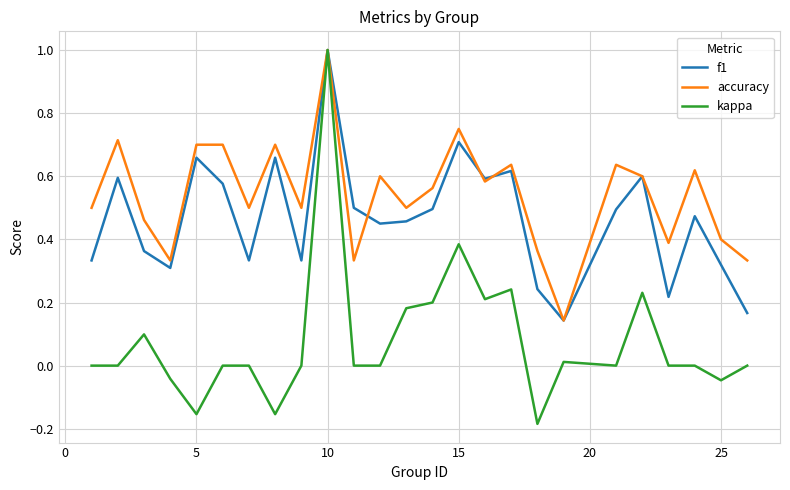

Which series has the largest range (max minus min)?

kappa